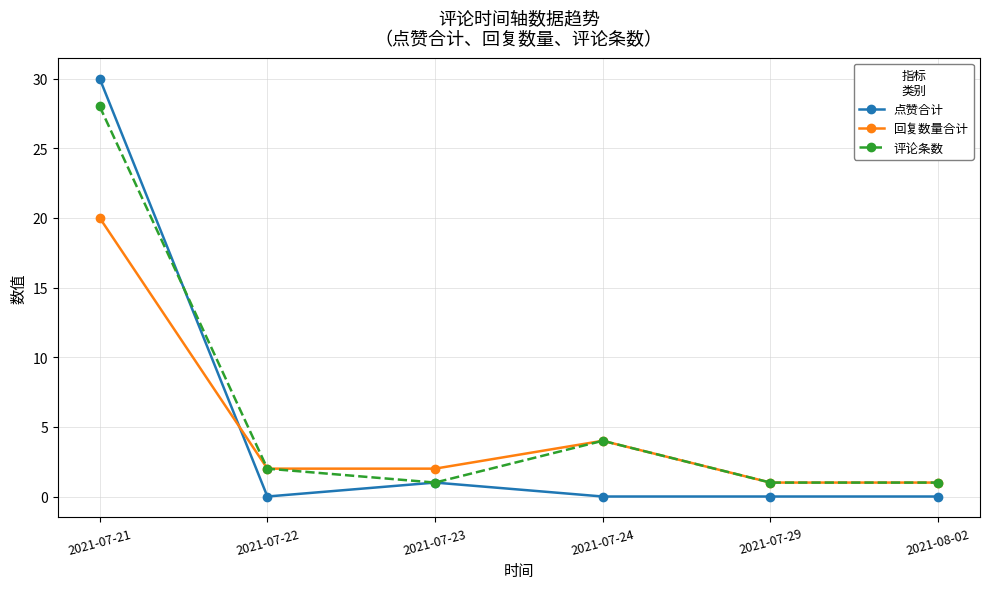

In 回复数量合计, how many points are higher than both neighbors (excluding endpoints)?

1